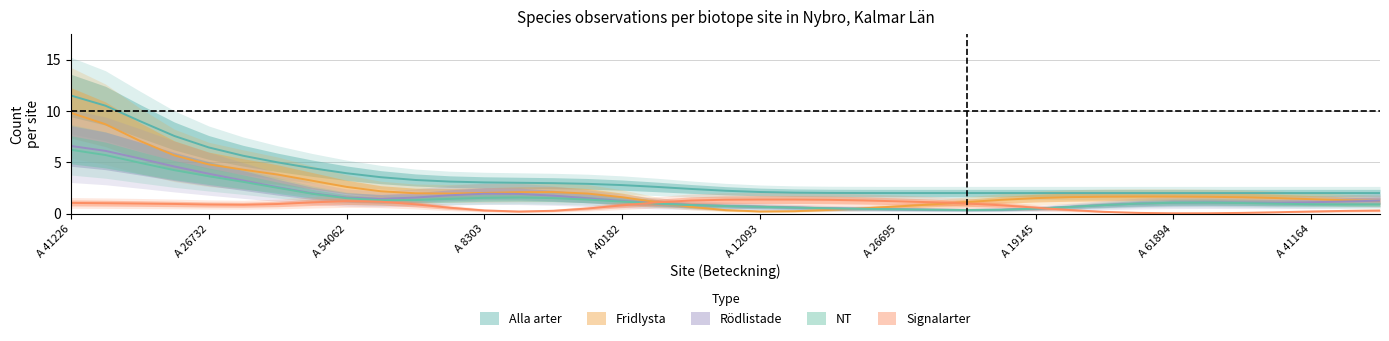

Is the value of NT at A 55299 greater than the value of Fridlysta at A 6062?

No